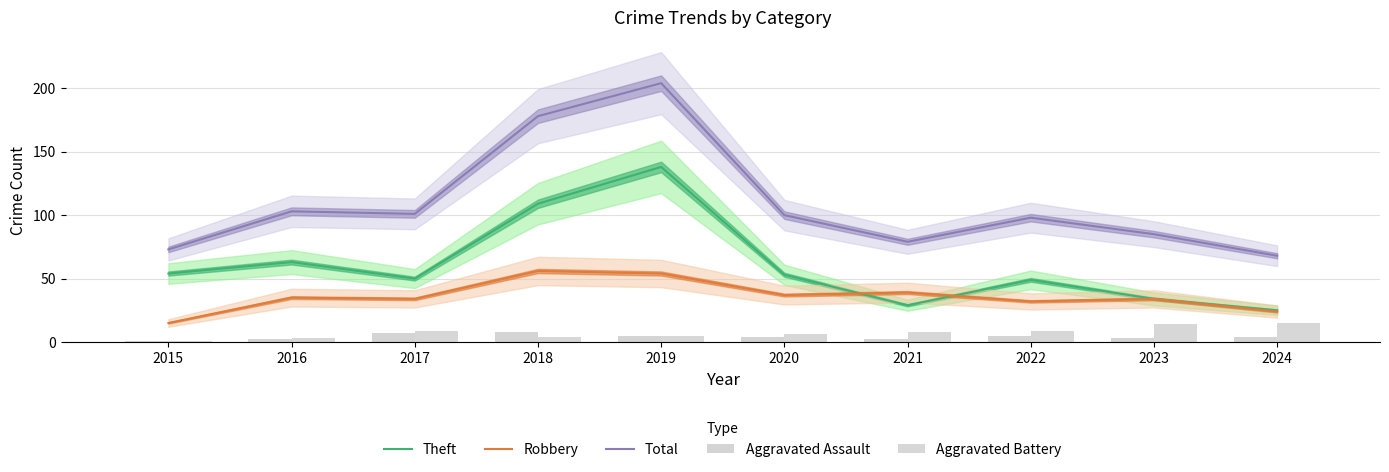

What is the minimum value for Robbery?

15